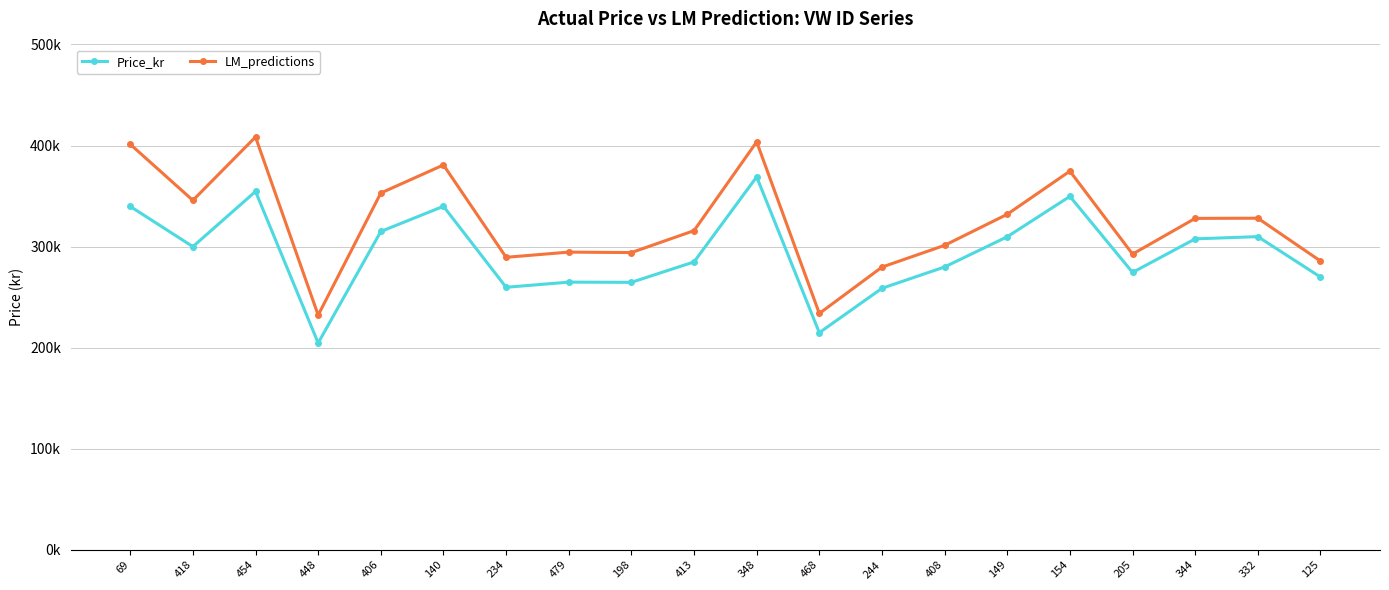

At 406, list the series in order from smallest to largest.

Price_kr, LM_predictions